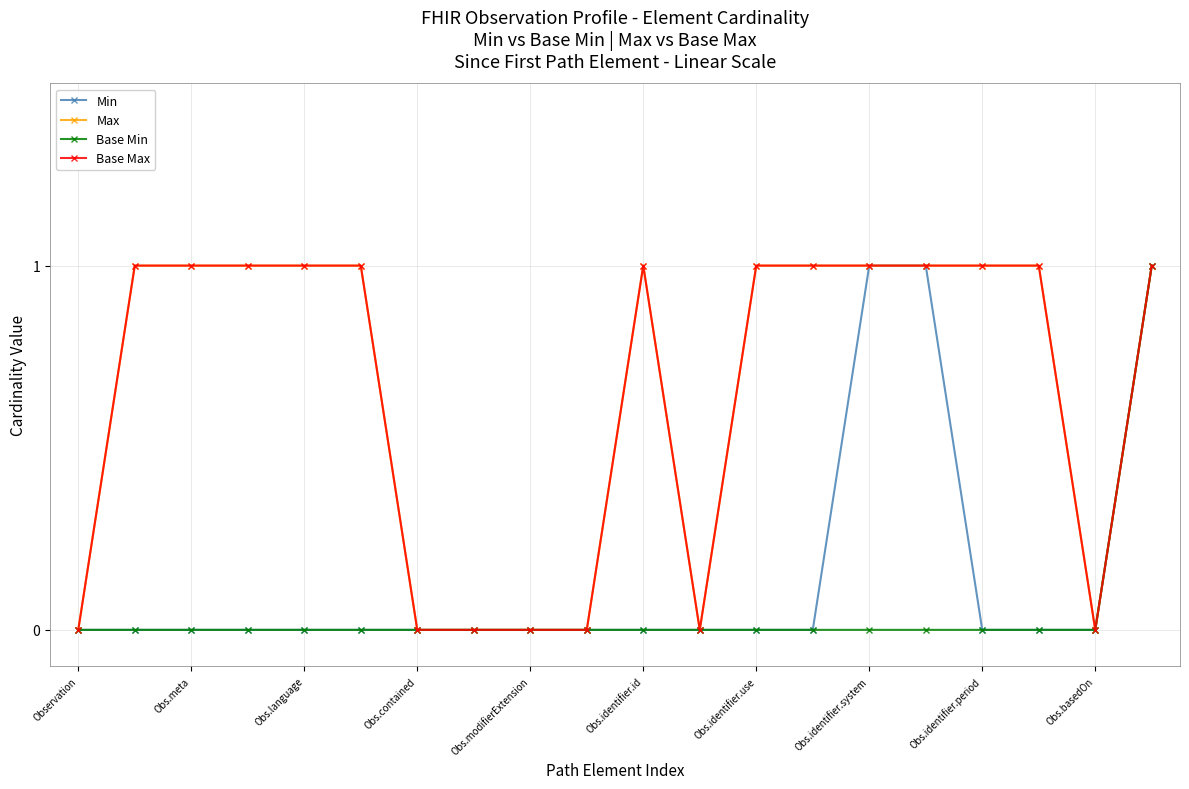

True or false: Base Max has more than 1 interior local peaks.

False